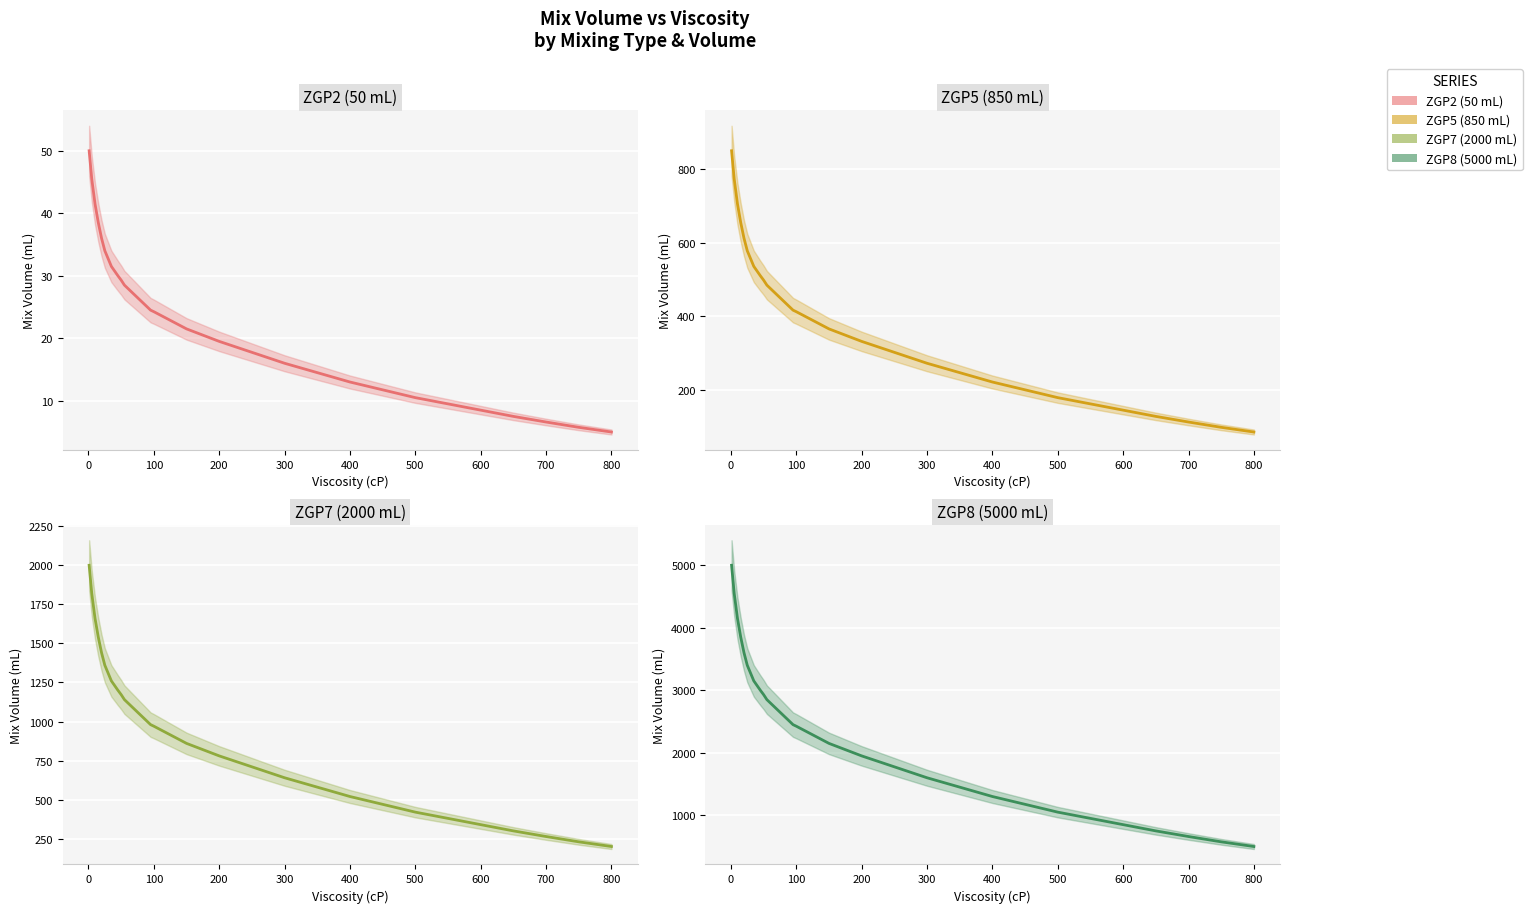

What is the difference between the maximum and second lowest values in the ZGP5 (850 mL) (mean) series?

752.2